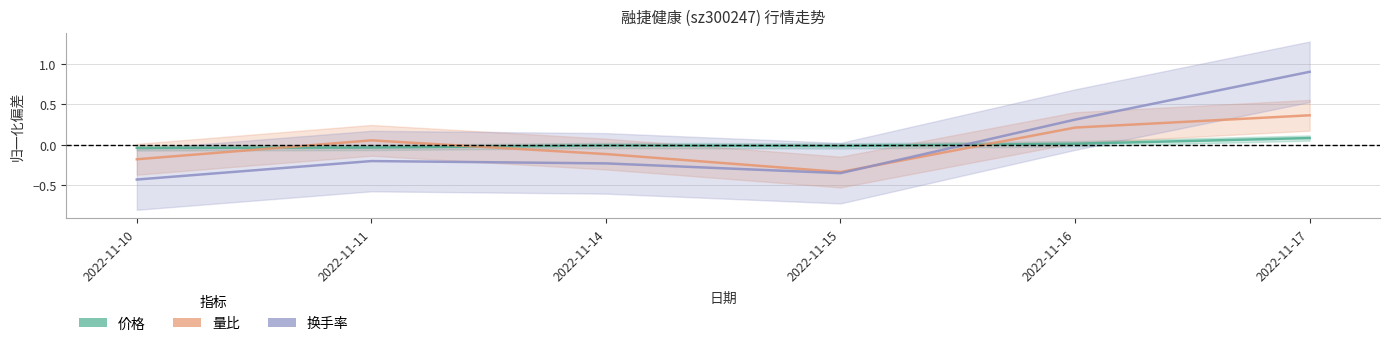

Between 2022-11-11 and 2022-11-14, which is larger?

2022-11-14